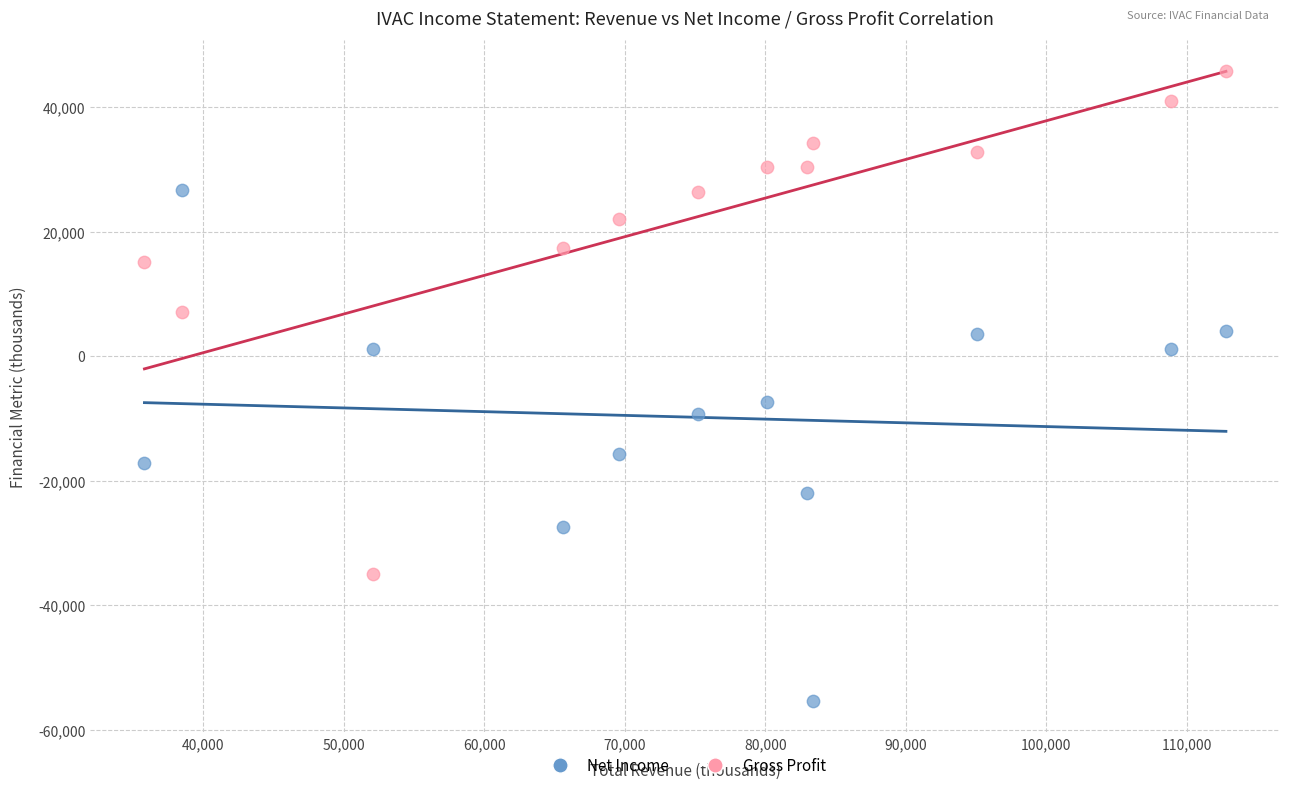

Across all data points, what is the range of Y values (max minus min)?

101000